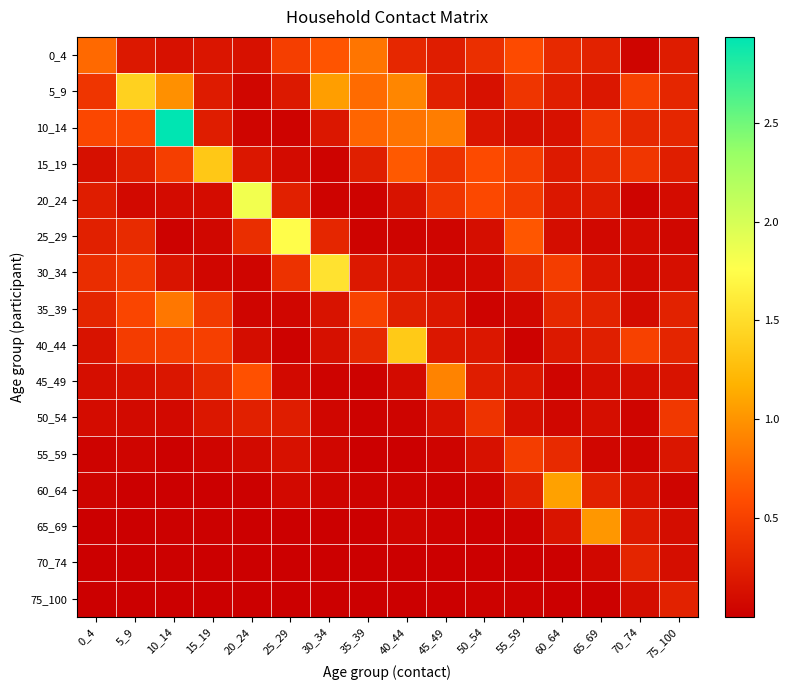

Reading left to right, extract all data points from this chart.

0_4: 0_4=0.8	5_9=0.2	10_14=0.1	15_19=0.2	20_24=0.1	25_29=0.5	30_34=0.6	35_39=0.8	40_44=0.3	45_49=0.2	50_54=0.4	55_59=0.6	60_64=0.3	65_69=0.3	70_74=0.0	75_100=0.2
5_9: 0_4=0.4	5_9=1.4	10_14=1.0	15_19=0.2	20_24=0.1	25_29=0.2	30_34=1.1	35_39=0.8	40_44=0.9	45_49=0.2	50_54=0.1	55_59=0.4	60_64=0.2	65_69=0.2	70_74=0.5	75_100=0.3
10_14: 0_4=0.5	5_9=0.6	10_14=2.9	15_19=0.2	20_24=0.0	25_29=0.0	30_34=0.2	35_39=0.7	40_44=0.8	45_49=0.9	50_54=0.2	55_59=0.1	60_64=0.1	65_69=0.4	70_74=0.3	75_100=0.3
15_19: 0_4=0.1	5_9=0.2	10_14=0.5	15_19=1.3	20_24=0.2	25_29=0.1	30_34=0.0	35_39=0.2	40_44=0.7	45_49=0.4	50_54=0.6	55_59=0.5	60_64=0.2	65_69=0.3	70_74=0.4	75_100=0.2
20_24: 0_4=0.2	5_9=0.1	10_14=0.1	15_19=0.1	20_24=1.8	25_29=0.3	30_34=0.0	35_39=0.0	40_44=0.2	45_49=0.4	50_54=0.6	55_59=0.5	60_64=0.2	65_69=0.2	70_74=0.0	75_100=0.1
25_29: 0_4=0.2	5_9=0.3	10_14=0.0	15_19=0.1	20_24=0.4	25_29=1.7	30_34=0.3	35_39=0.0	40_44=0.0	45_49=0.0	50_54=0.1	55_59=0.6	60_64=0.1	65_69=0.1	70_74=0.1	75_100=0.1
30_34: 0_4=0.4	5_9=0.4	10_14=0.2	15_19=0.1	20_24=0.0	25_29=0.4	30_34=1.5	35_39=0.2	40_44=0.2	45_49=0.1	50_54=0.1	55_59=0.3	60_64=0.5	65_69=0.2	70_74=0.1	75_100=0.1
35_39: 0_4=0.3	5_9=0.5	10_14=0.8	15_19=0.5	20_24=0.0	25_29=0.1	30_34=0.2	35_39=0.5	40_44=0.2	45_49=0.2	50_54=0.0	55_59=0.1	60_64=0.3	65_69=0.3	70_74=0.1	75_100=0.3
40_44: 0_4=0.2	5_9=0.5	10_14=0.5	15_19=0.5	20_24=0.1	25_29=0.0	30_34=0.1	35_39=0.3	40_44=1.4	45_49=0.2	50_54=0.2	55_59=0.0	60_64=0.2	65_69=0.2	70_74=0.5	75_100=0.3
45_49: 0_4=0.1	5_9=0.1	10_14=0.2	15_19=0.3	20_24=0.6	25_29=0.1	30_34=0.0	35_39=0.0	40_44=0.1	45_49=0.9	50_54=0.2	55_59=0.2	60_64=0.1	65_69=0.1	70_74=0.1	75_100=0.2
50_54: 0_4=0.1	5_9=0.1	10_14=0.1	15_19=0.2	20_24=0.3	25_29=0.2	30_34=0.1	35_39=0.0	40_44=0.0	45_49=0.1	50_54=0.4	55_59=0.1	60_64=0.1	65_69=0.1	70_74=0.0	75_100=0.4
55_59: 0_4=0.0	5_9=0.0	10_14=0.0	15_19=0.0	20_24=0.1	25_29=0.1	30_34=0.1	35_39=0.0	40_44=0.0	45_49=0.0	50_54=0.1	55_59=0.5	60_64=0.3	65_69=0.1	70_74=0.0	75_100=0.2
60_64: 0_4=0.0	5_9=0.0	10_14=0.0	15_19=0.0	20_24=0.0	25_29=0.1	30_34=0.0	35_39=0.0	40_44=0.0	45_49=0.0	50_54=0.0	55_59=0.3	60_64=1.1	65_69=0.3	70_74=0.1	75_100=0.0
65_69: 0_4=0.0	5_9=0.0	10_14=0.0	15_19=0.0	20_24=0.0	25_29=0.0	30_34=0.0	35_39=0.0	40_44=0.0	45_49=0.0	50_54=0.0	55_59=0.0	60_64=0.2	65_69=1.0	70_74=0.2	75_100=0.1
70_74: 0_4=0.0	5_9=0.0	10_14=0.0	15_19=0.0	20_24=0.0	25_29=0.0	30_34=0.0	35_39=0.0	40_44=0.0	45_49=0.0	50_54=0.0	55_59=0.0	60_64=0.0	65_69=0.1	70_74=0.3	75_100=0.1
75_100: 0_4=0.0	5_9=0.0	10_14=0.0	15_19=0.0	20_24=0.0	25_29=0.0	30_34=0.0	35_39=0.0	40_44=0.0	45_49=0.0	50_54=0.0	55_59=0.0	60_64=0.0	65_69=0.0	70_74=0.1	75_100=0.3